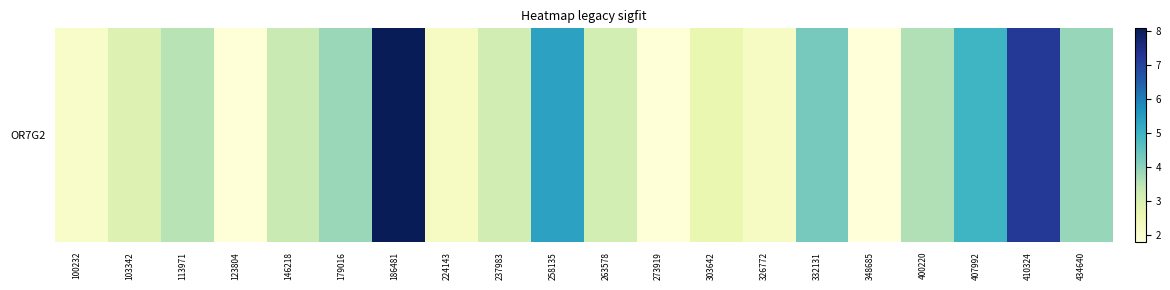

Approximately how many times larger is the value at 100232 compared to 103342?

0.7